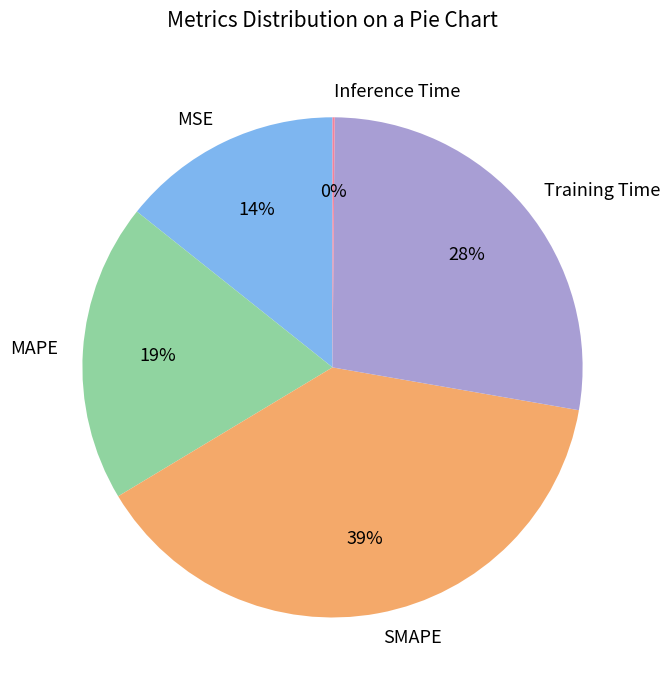

Is it true that SMAPE is 39% of the pie?

True